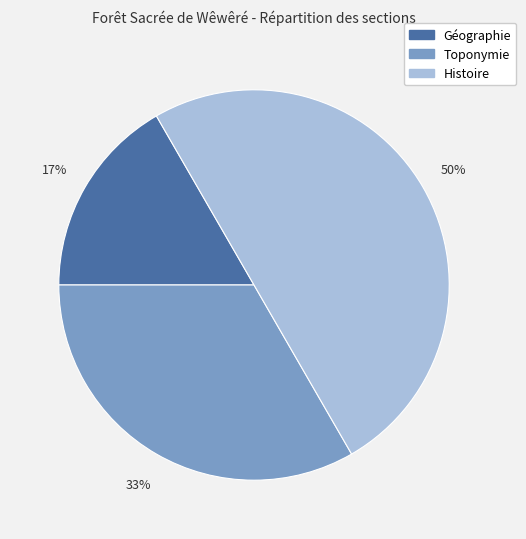

Between Histoire and Toponymie, which is larger?

Histoire